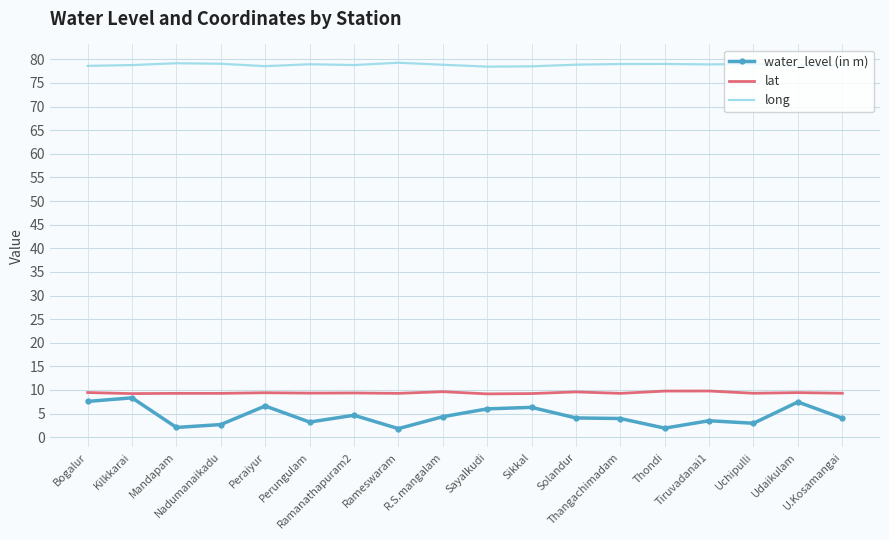

Which series has the widest spread of values?

water_level (in m)